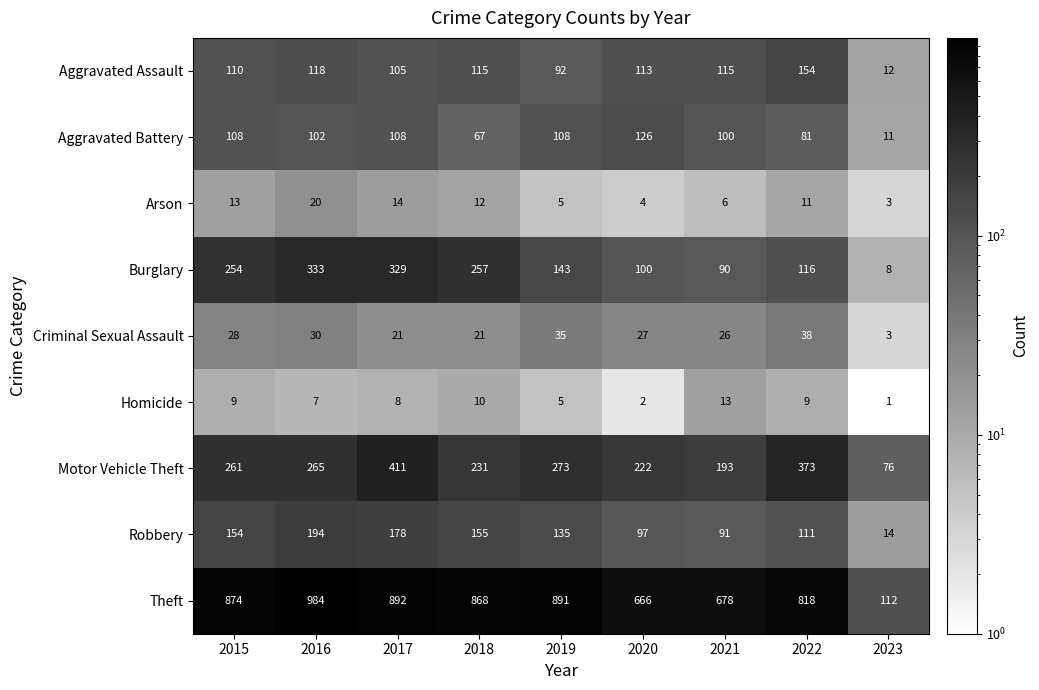

Which series has the largest total across all categories?

Theft